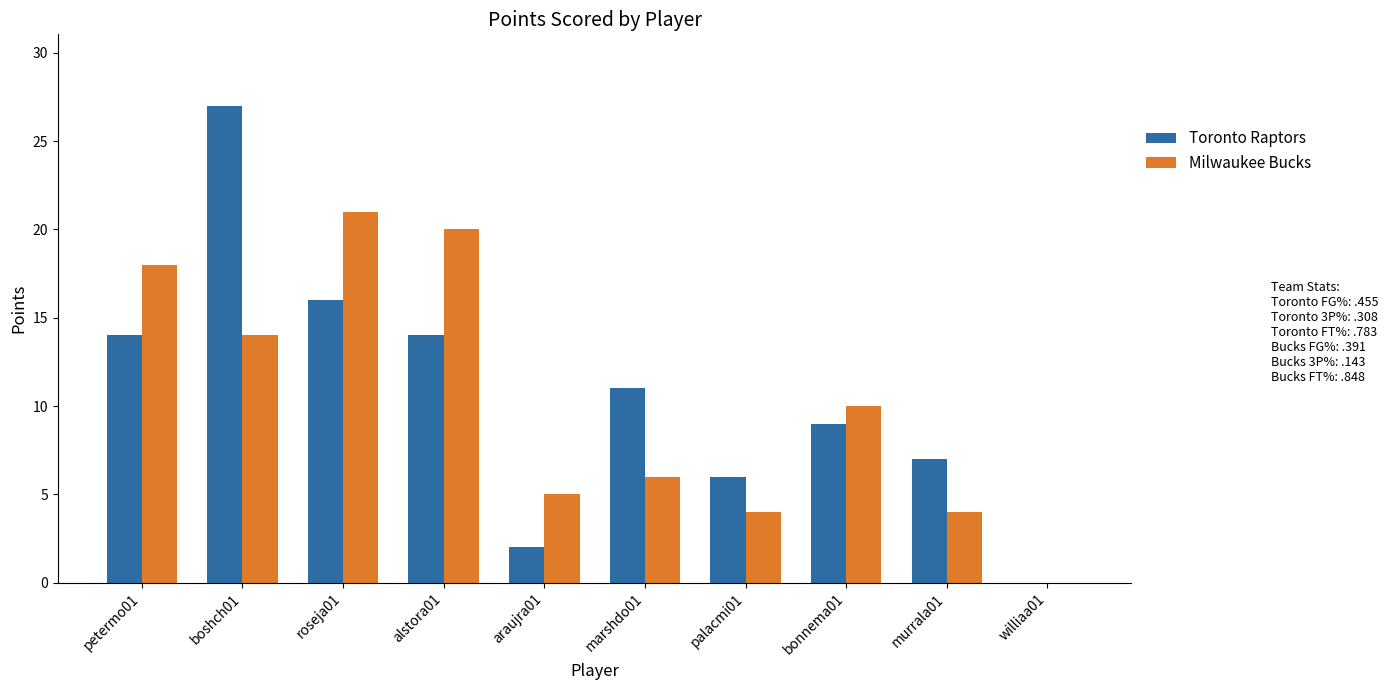

Which series has the largest range (max minus min)?

Toronto Raptors